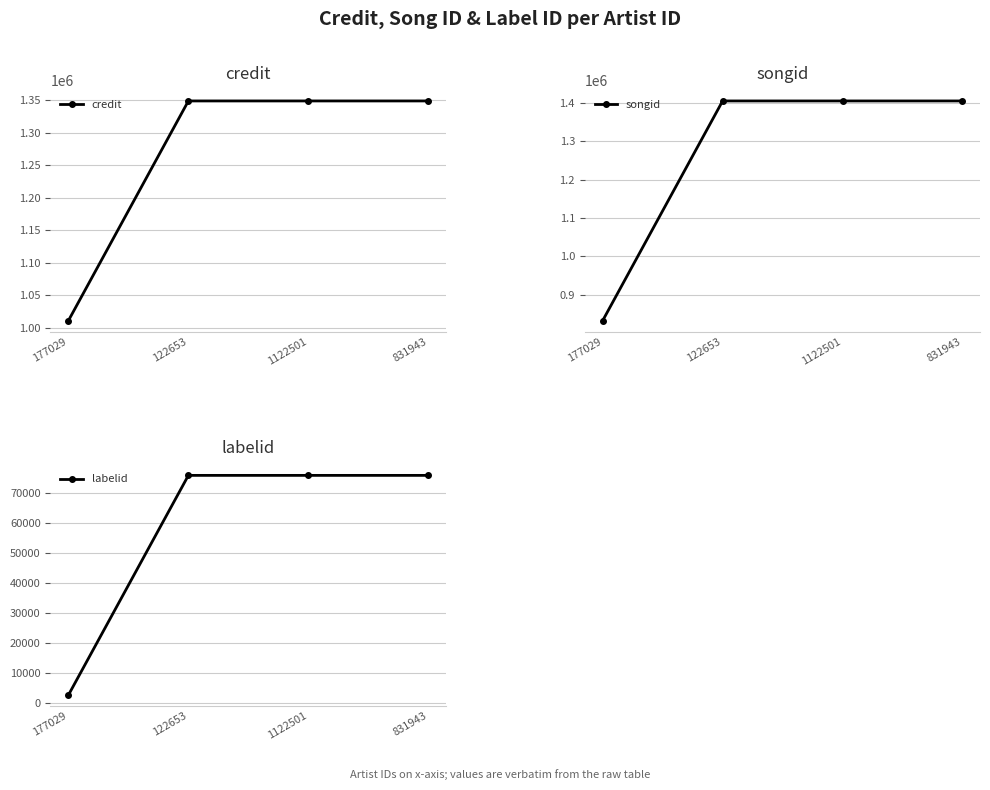

What is the difference between the highest and lowest values at 122653?

1328174